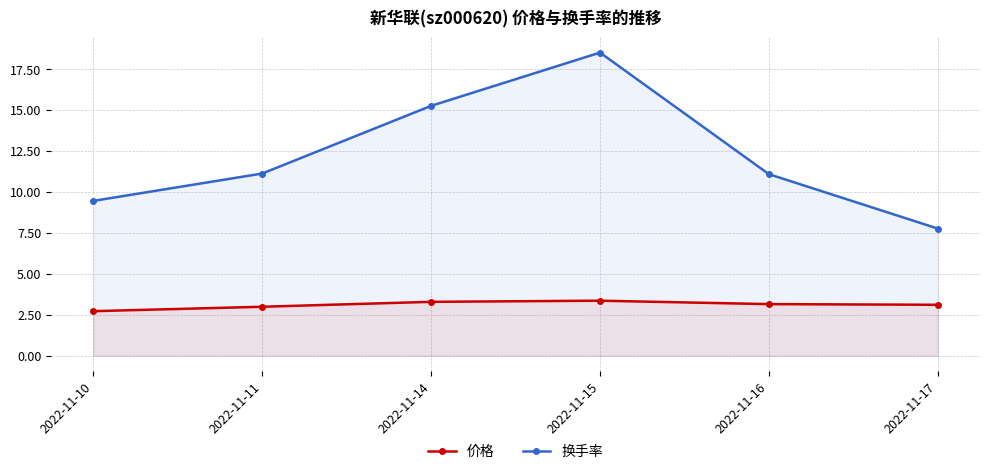

At which label does 价格 reach its peak?

2022-11-15